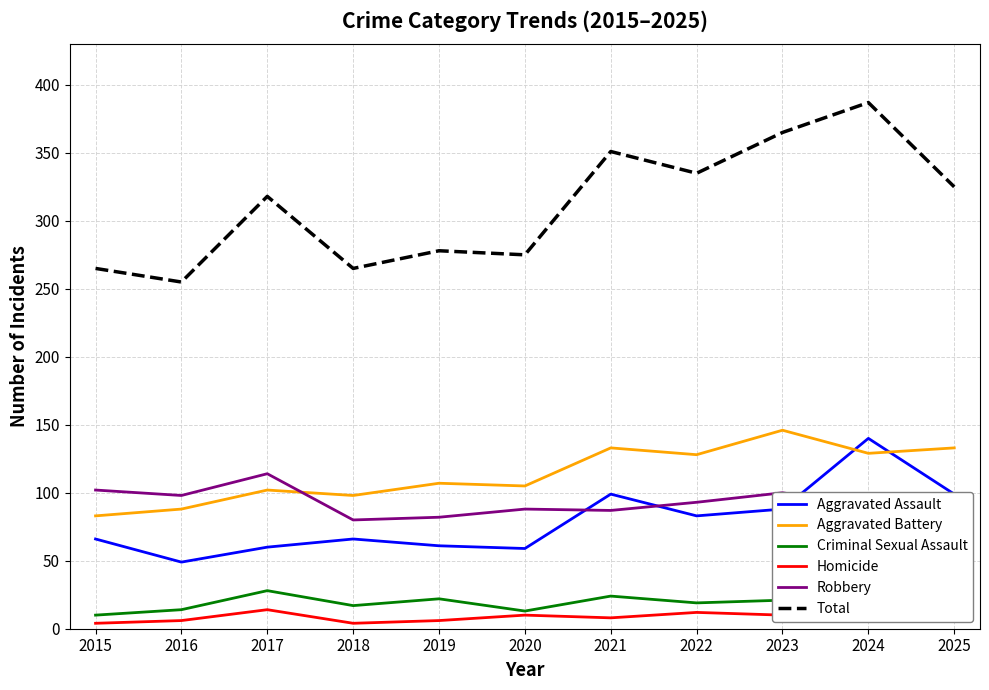

What is the total value across all series at 2023?

730